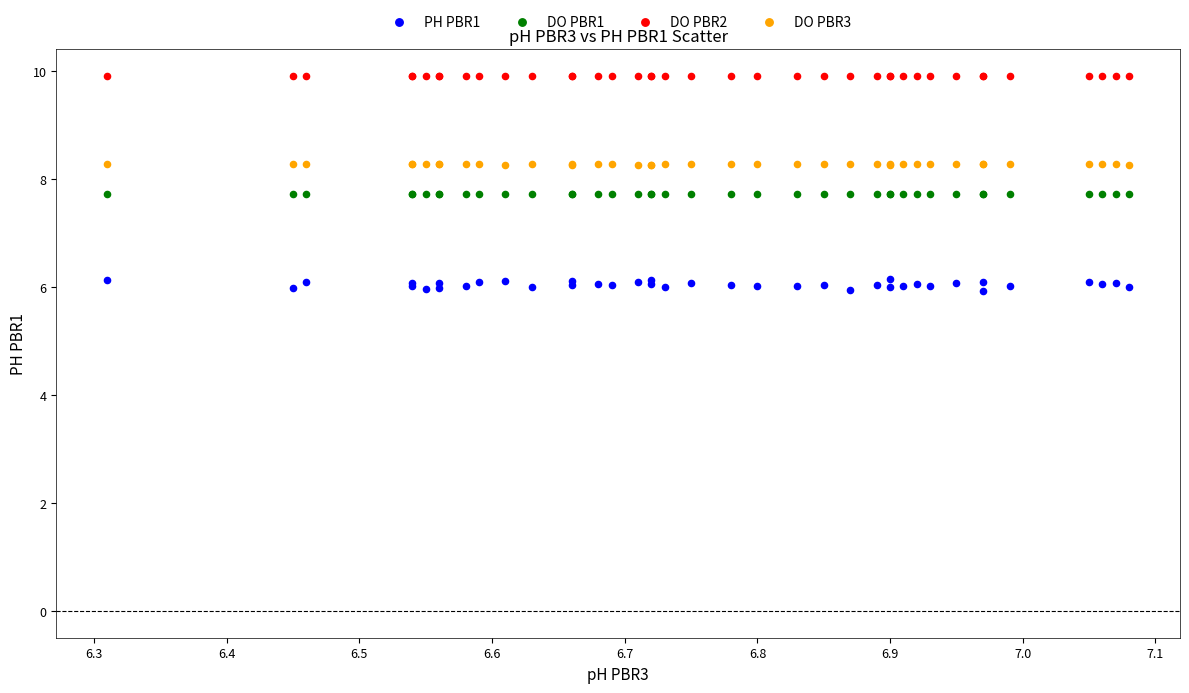

Which series reaches the maximum Y coordinate?

DO PBR2